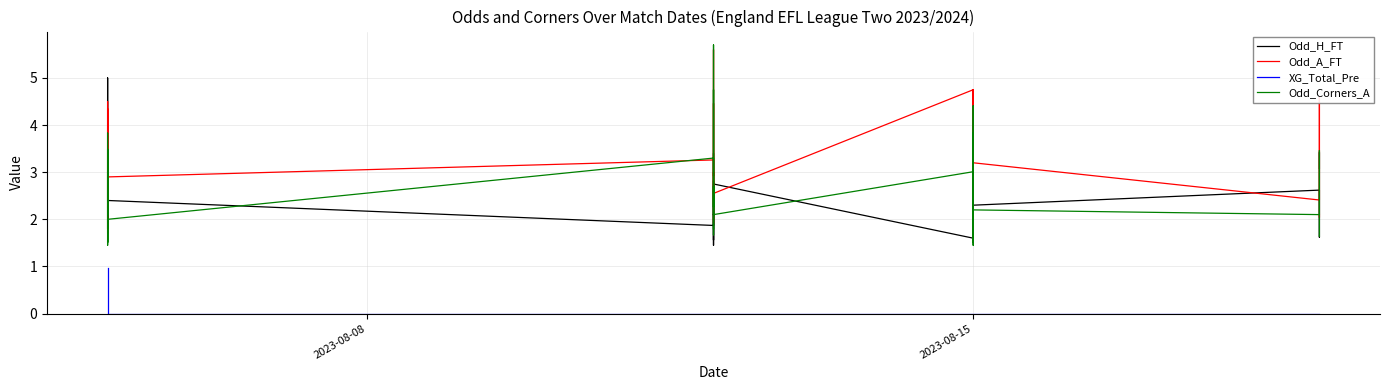

True or false: XG_Total_Pre and Odd_H_FT intersect in this chart.

False